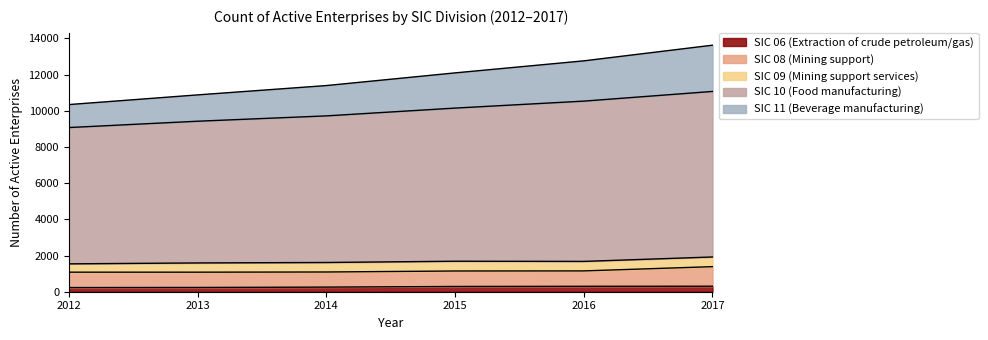

What is the difference between the SIC 10 (Food manufacturing) values at 2014 and 2013?

515